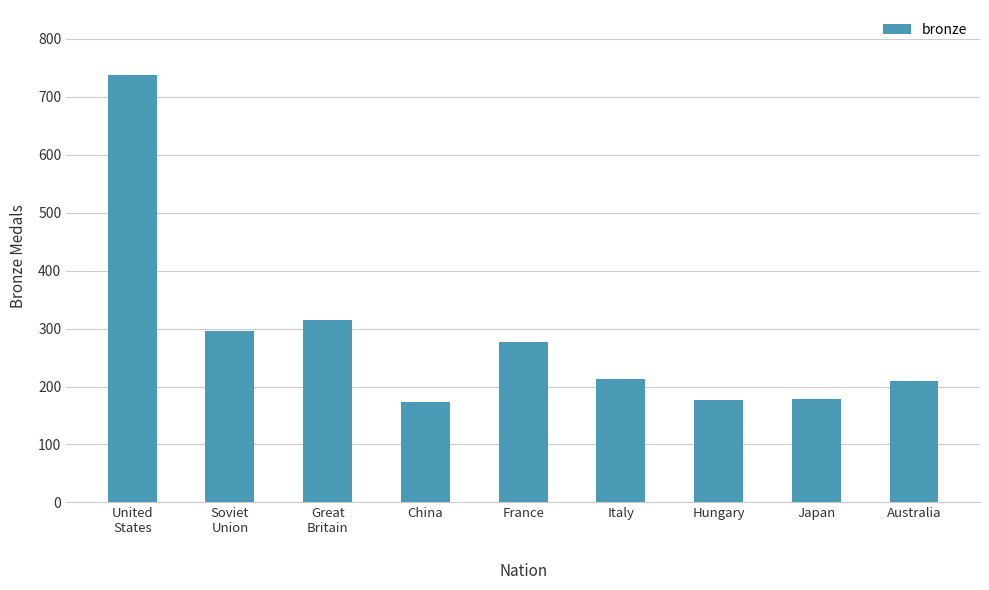

What is the maximum value shown in the chart?

738